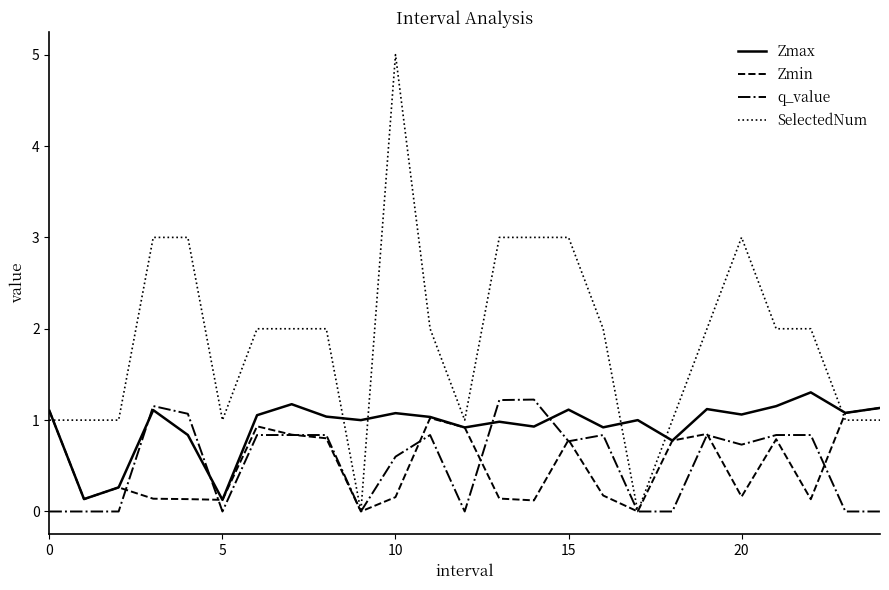

What is the highest value of the q_value series?

1.2